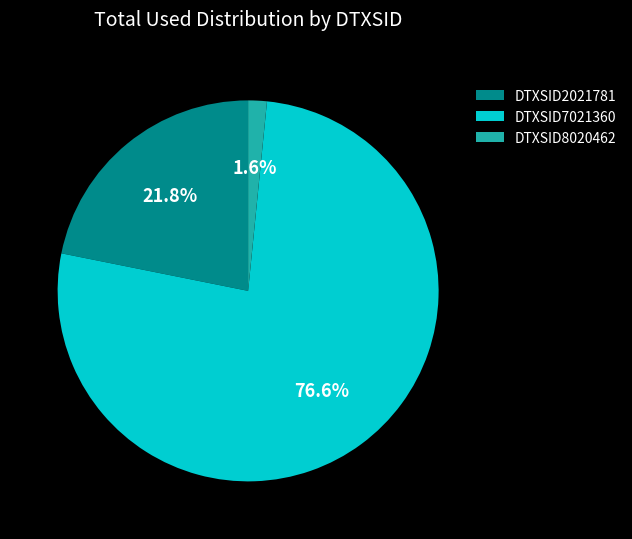

Which category accounts for the majority?

DTXSID7021360